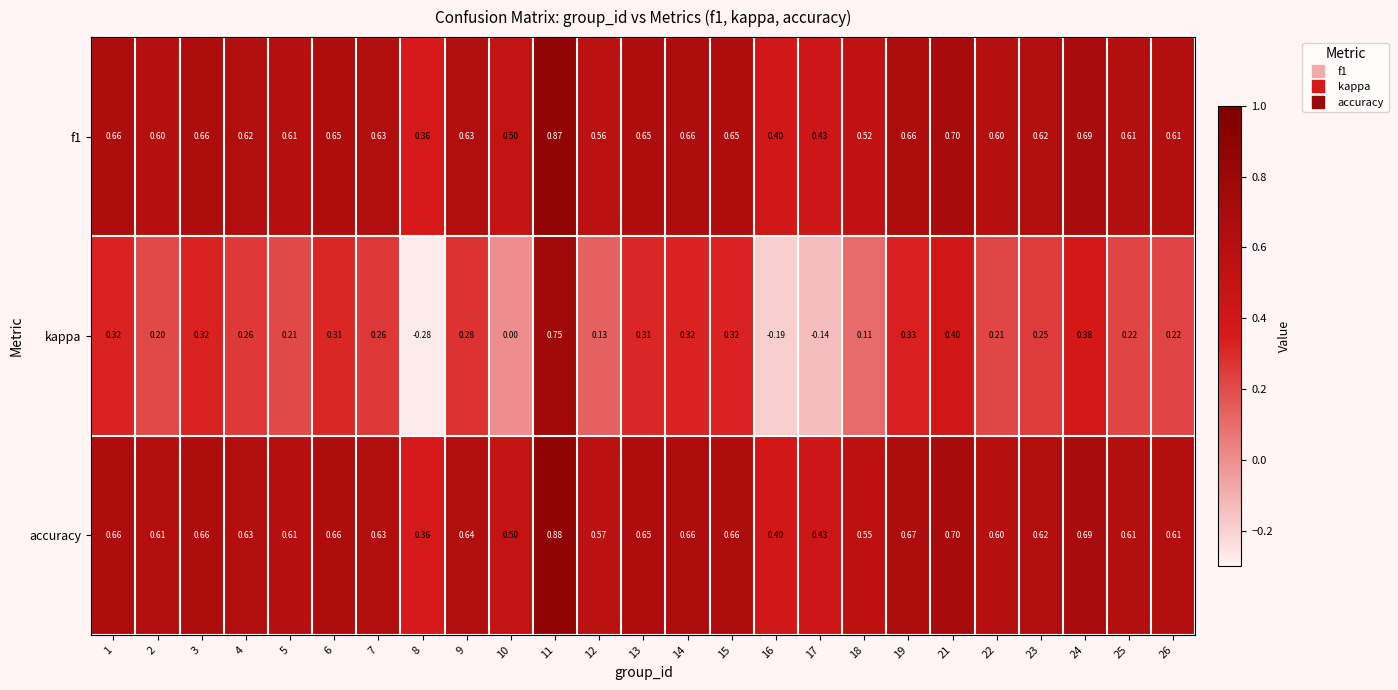

Which series has the widest spread of values?

kappa